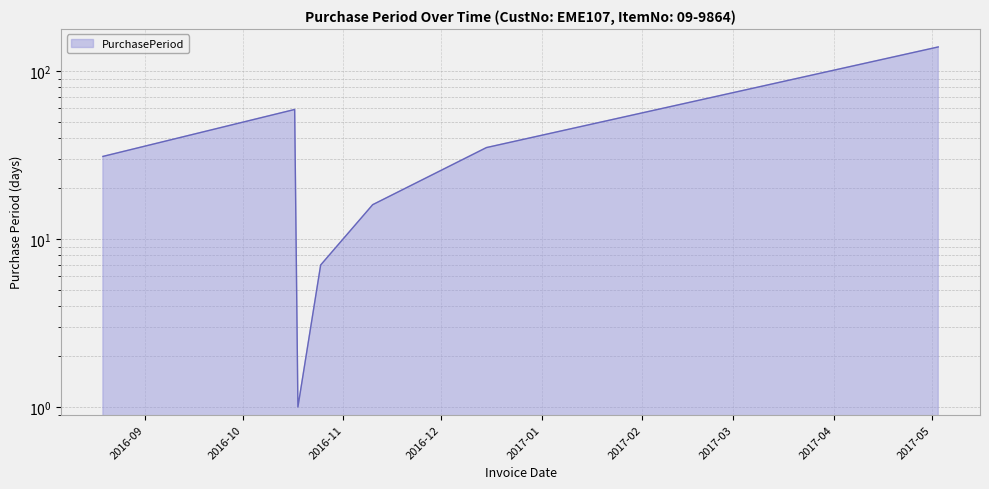

What is the label of the 5th point from the left?

2016-11-10